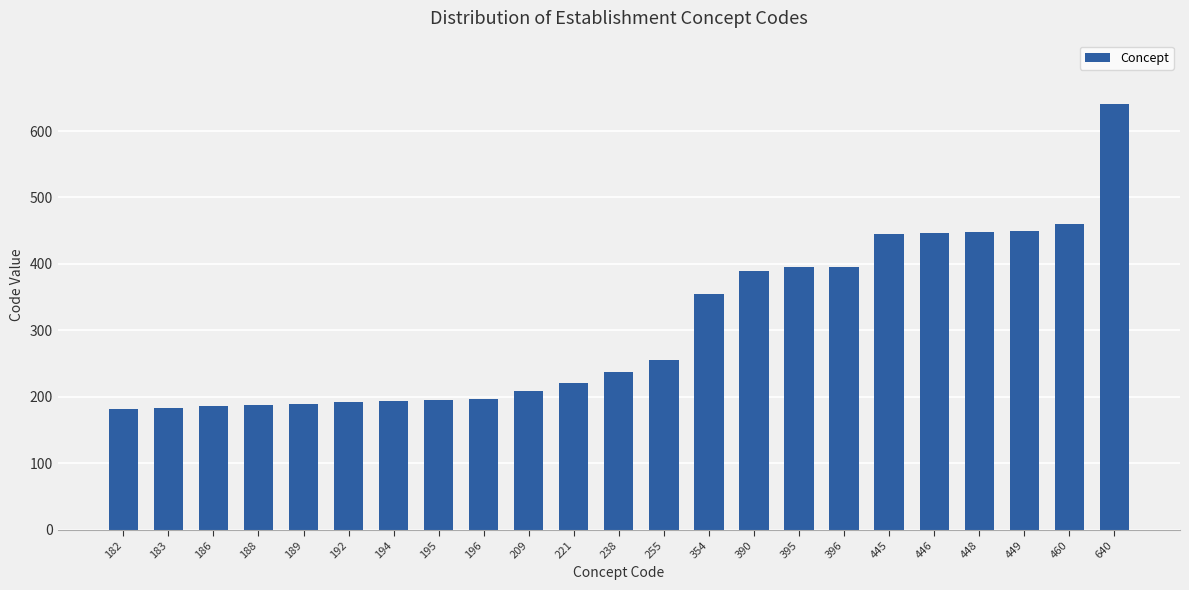

Does the chart contain stacked bars?

No